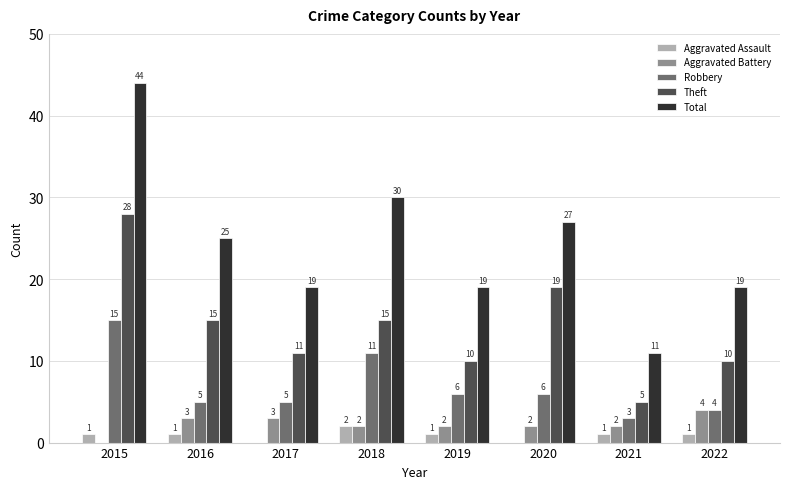

What is the sum of all Aggravated Battery values?

18